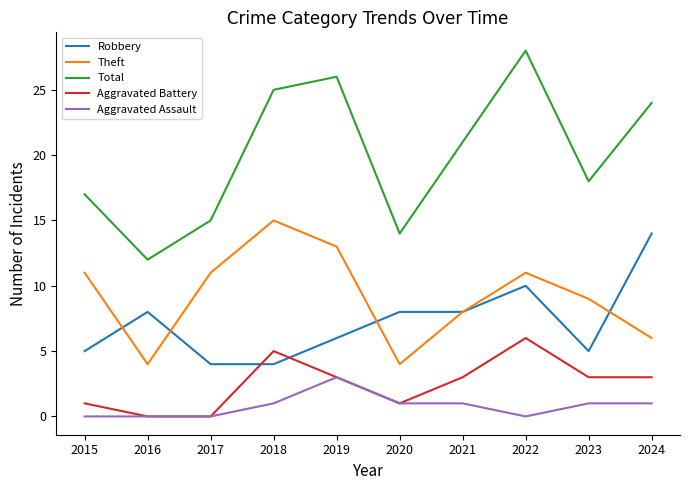

What is the spread (max minus min) of values at 2020?

13